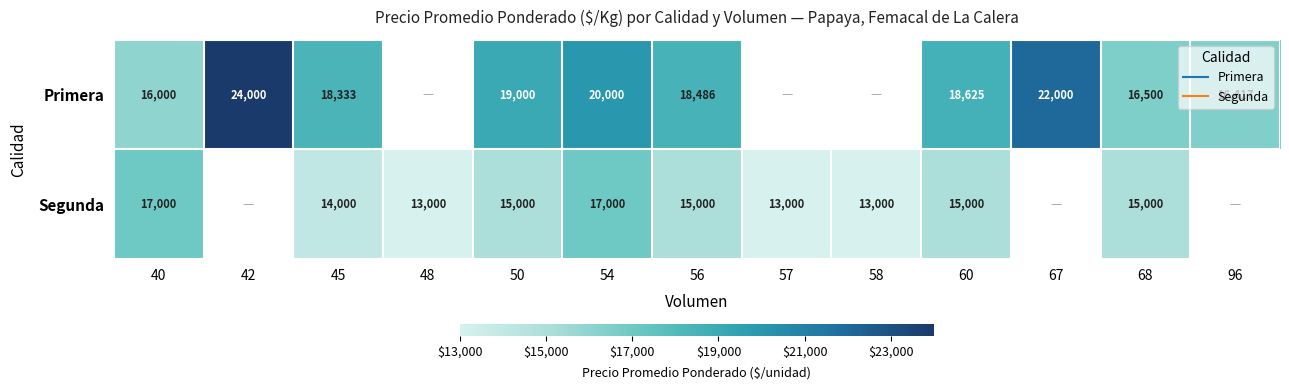

At which category is the sum across all series the highest?

54